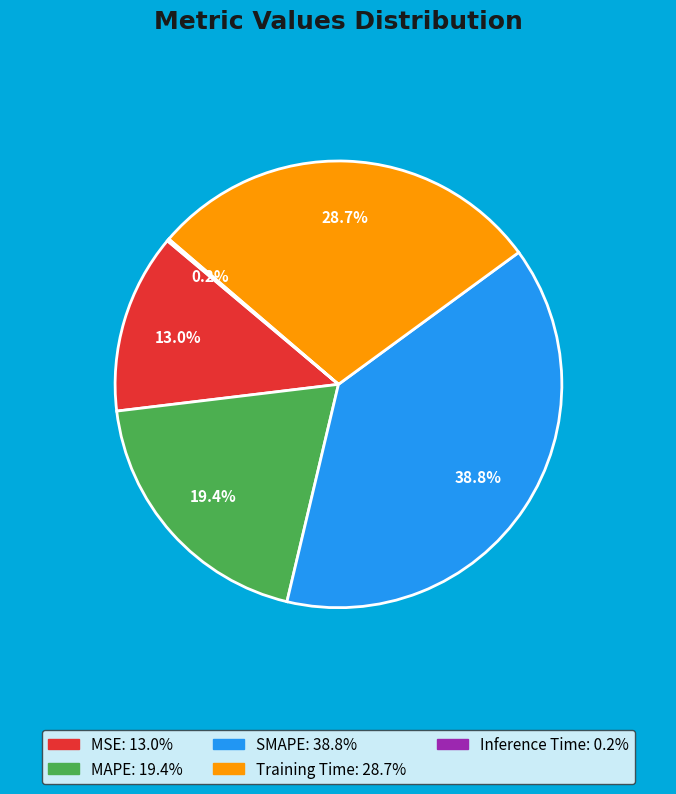

Which category has the biggest portion of the pie?

SMAPE